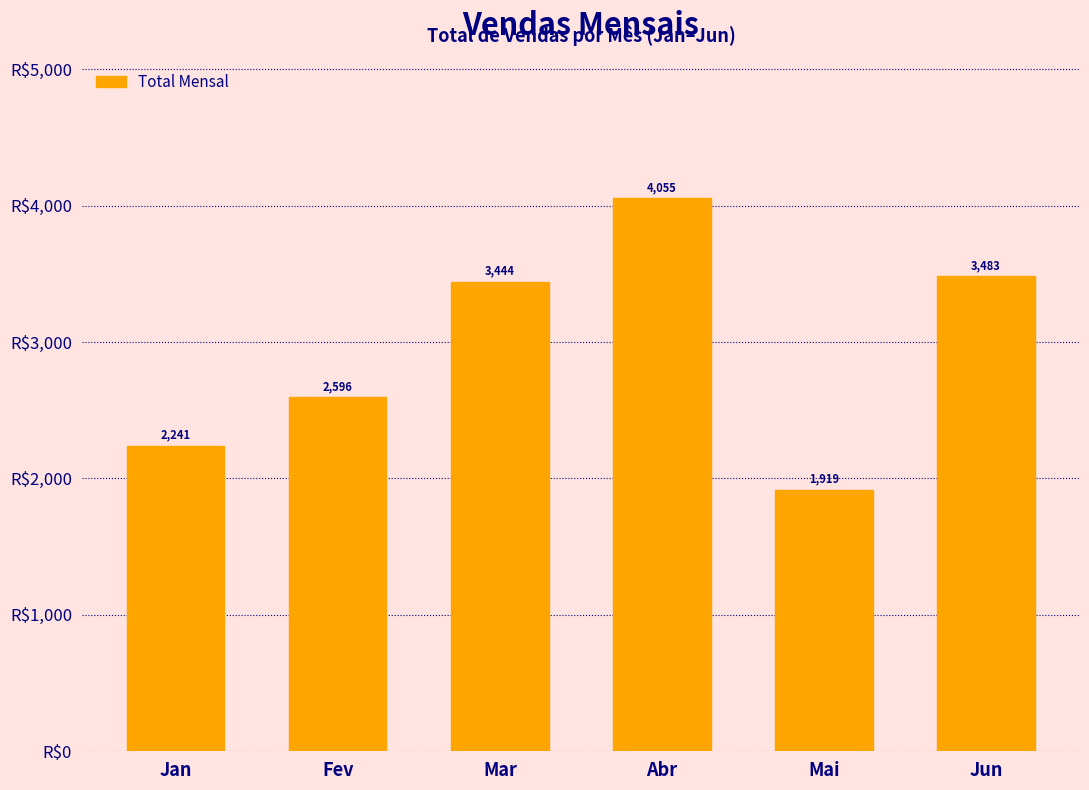

At which label is the value closest to 2986?

Fev